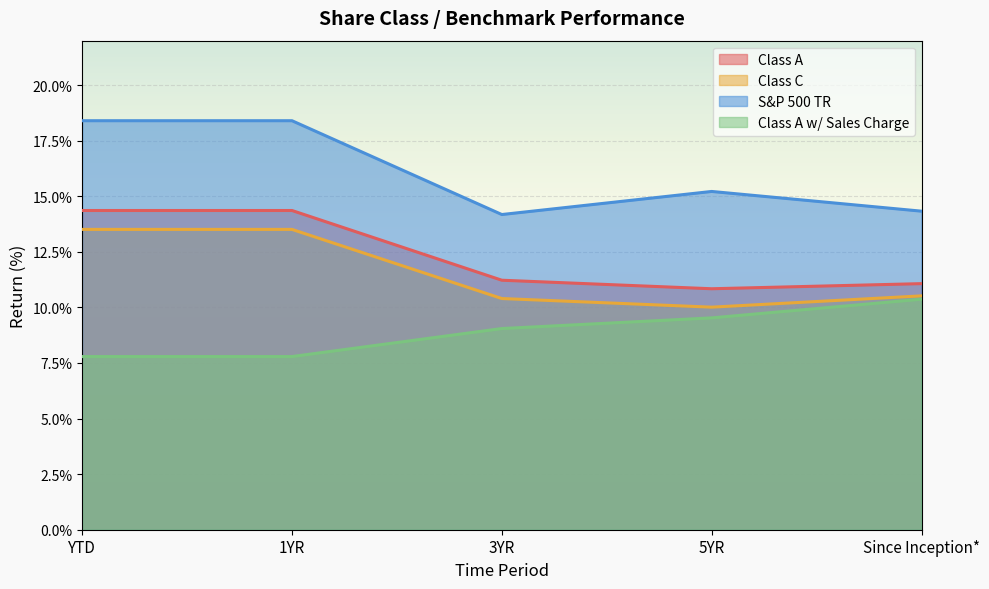

What is the difference between the highest and lowest values at 5YR?

5.7